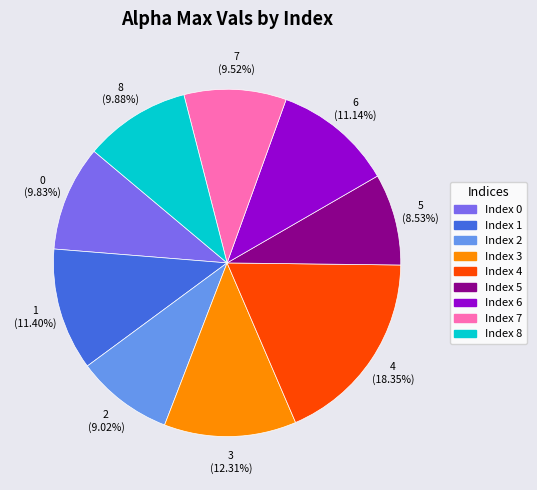

Which slice is the largest?

Index 4